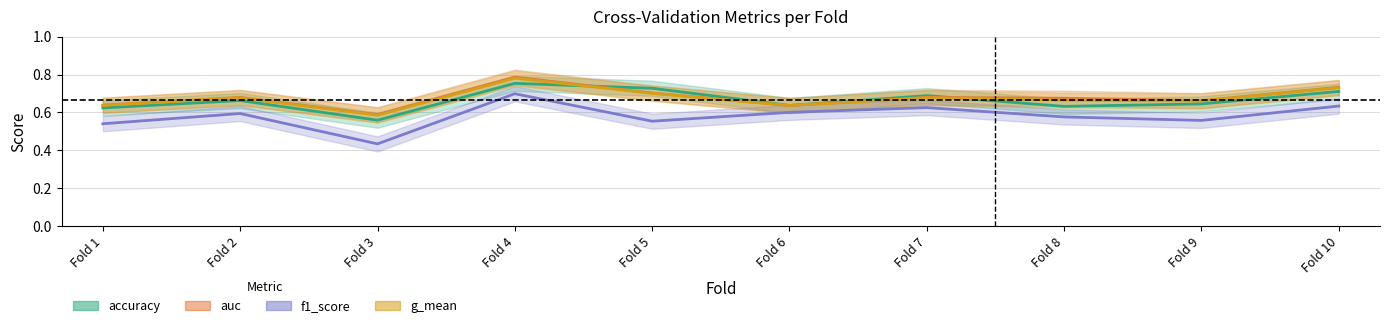

What is the smallest value displayed?

0.4